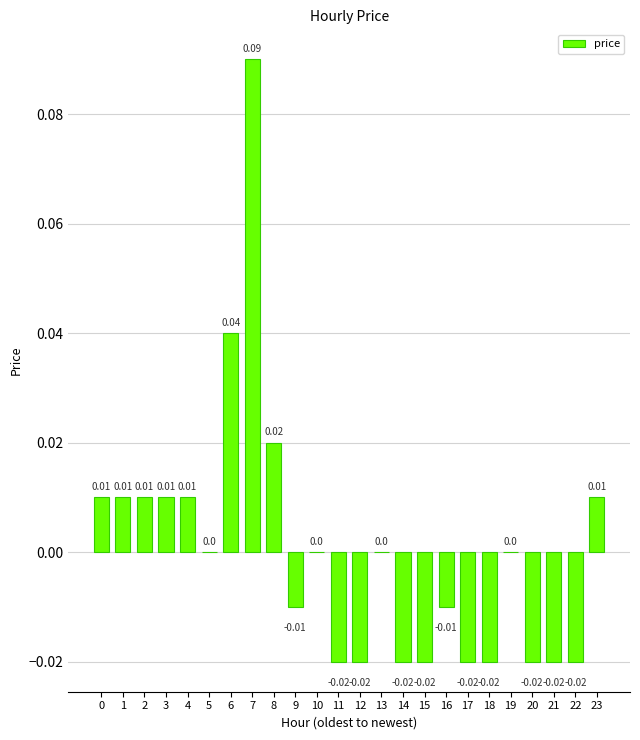

Which category has the highest value across all series?

7